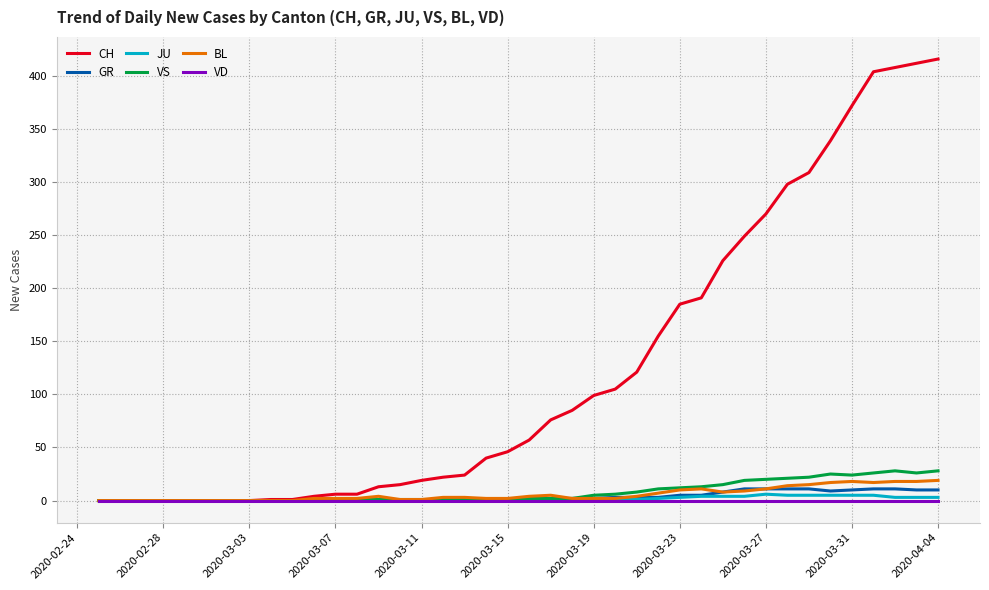

What is the average value of the JU series?

1